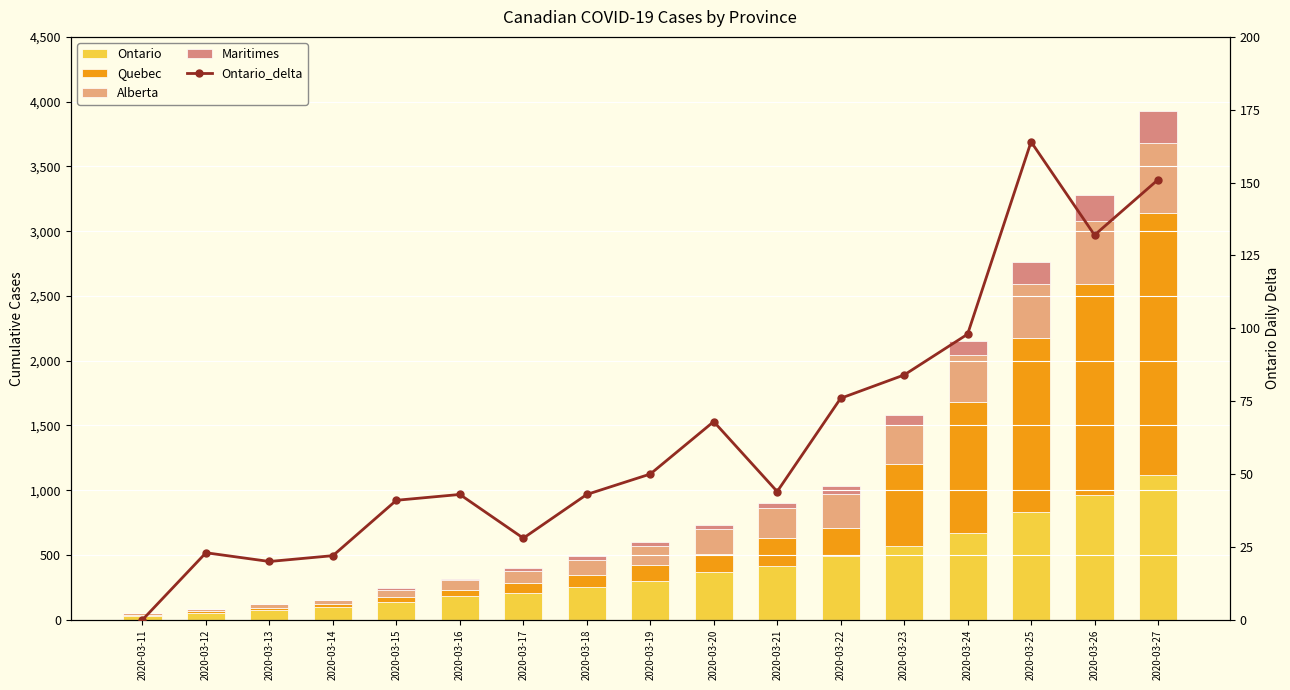

Count the number of data series in this chart.

5